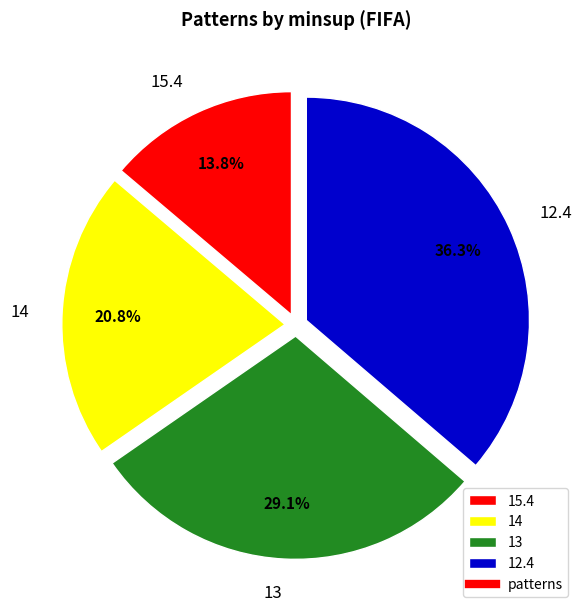

To the nearest percent, what portion does 13 represent?

29%